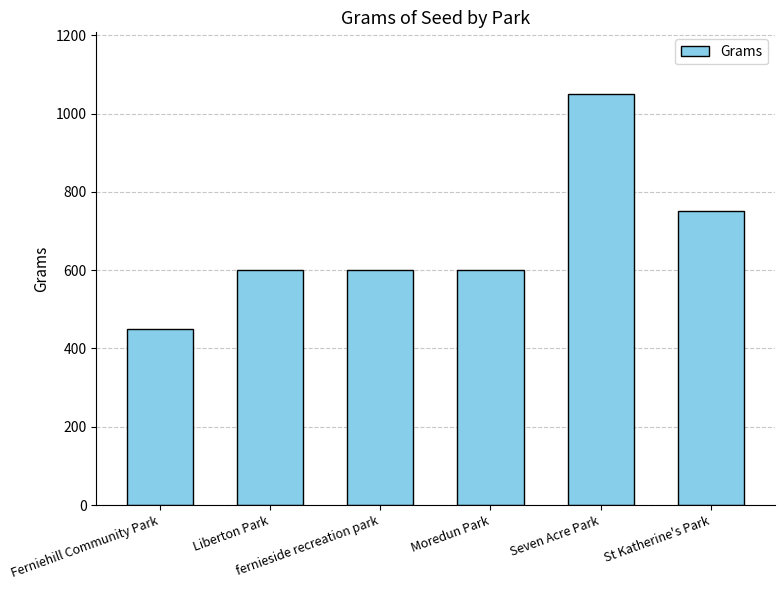

Approximately how many times larger is the value at fernieside recreation park compared to St Katherine's Park?

0.8